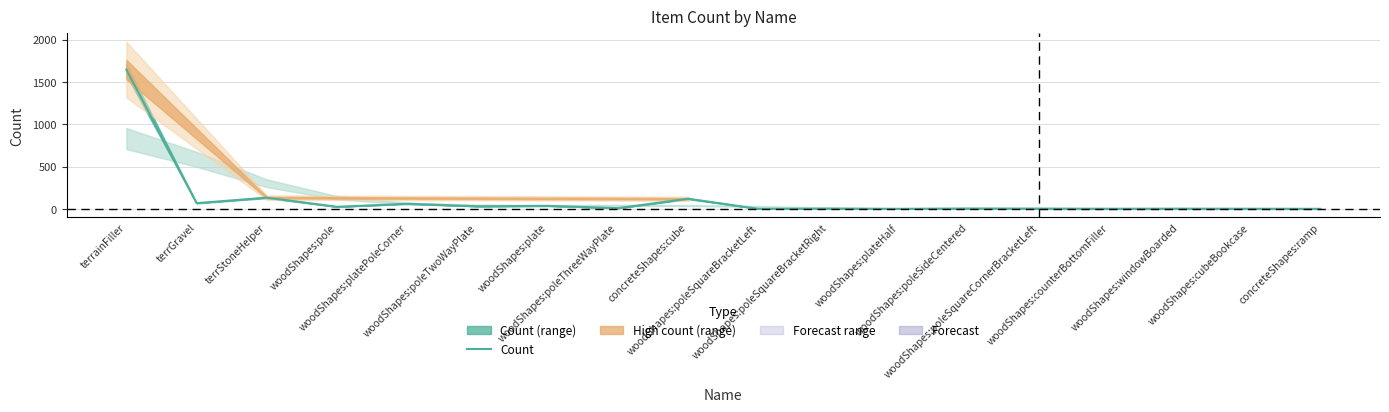

At which category does the chart reach its peak across all series?

terrainFiller